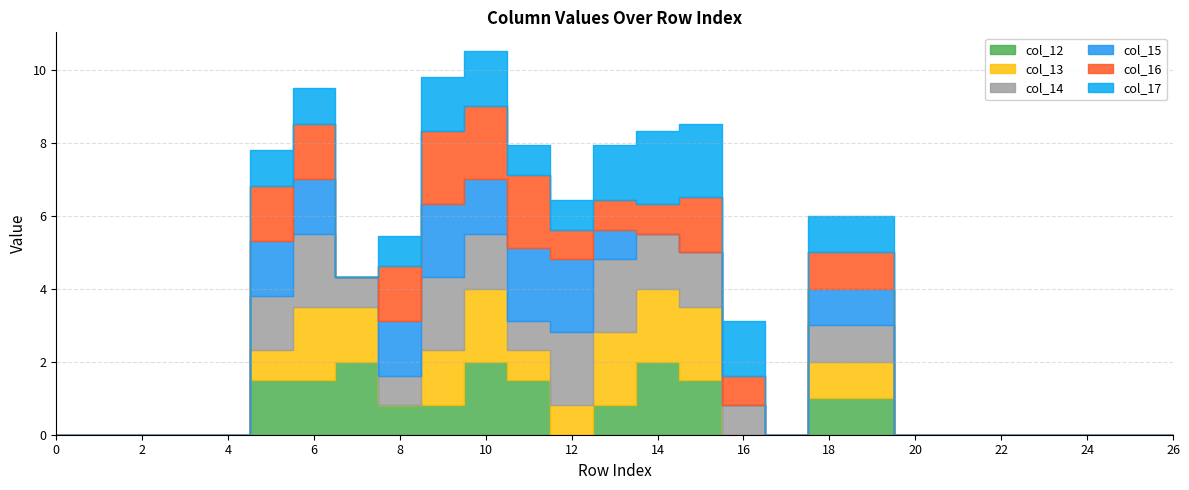

How many lines are shown in the chart?

6